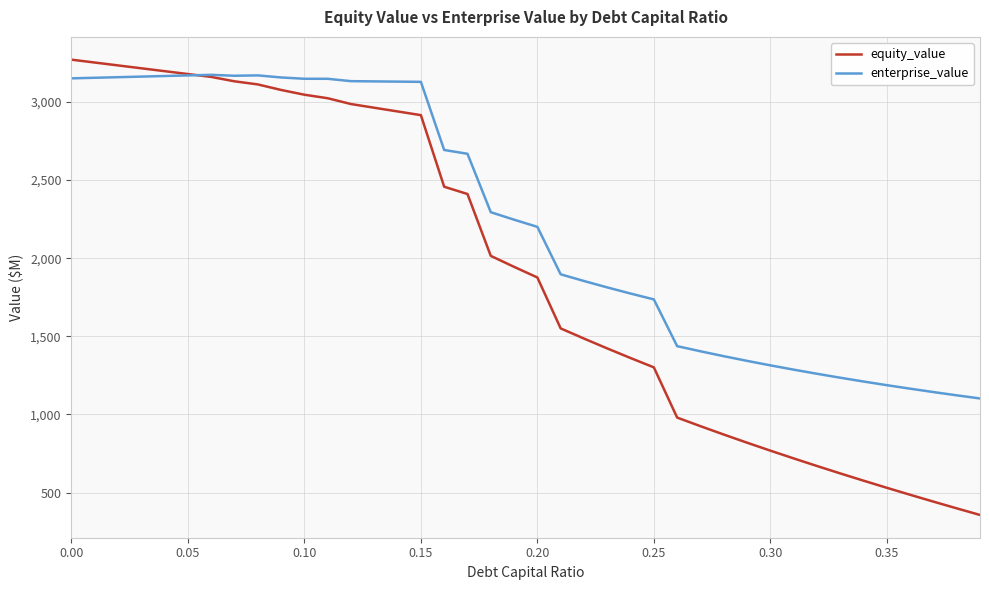

What is the maximum value shown in the chart?

3270.4